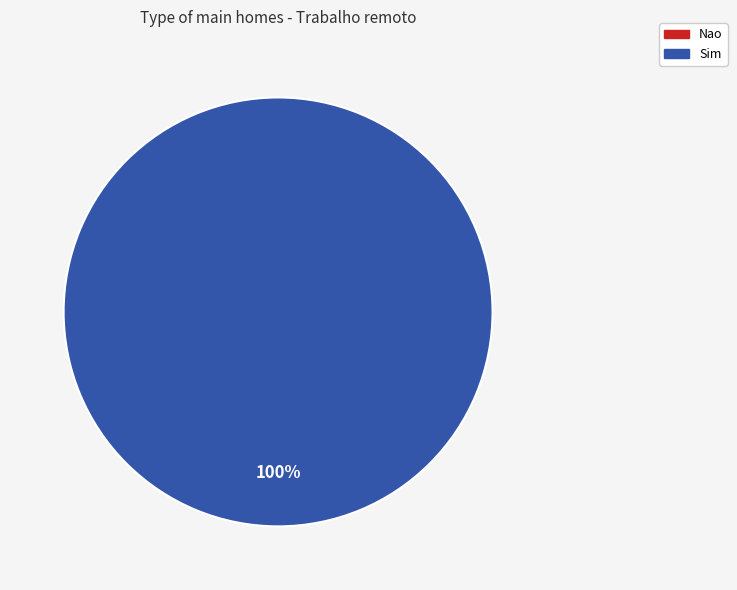

Count the number of slices in the pie.

2